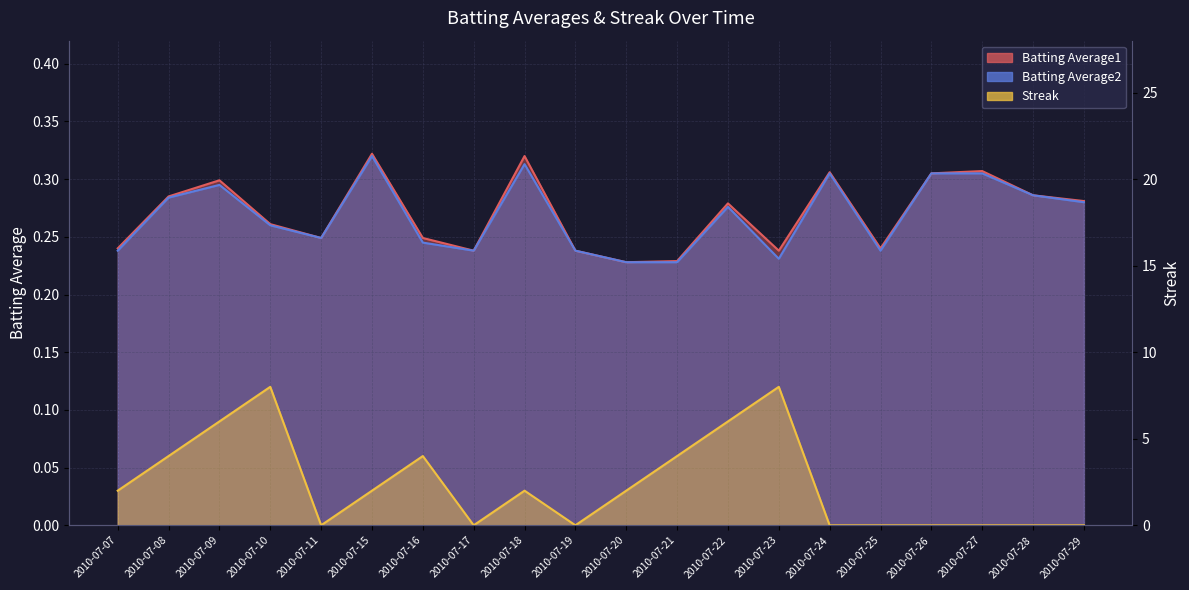

How many interior local valleys does the Streak series have?

3